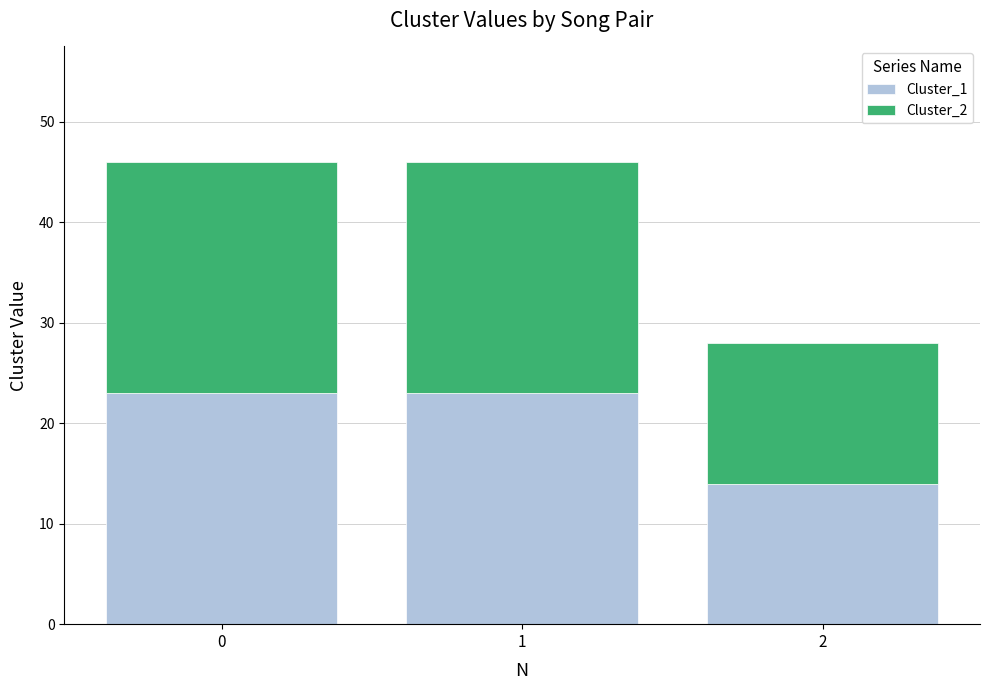

Reading left to right, list the values for the Cluster_1 series.

23	23	14